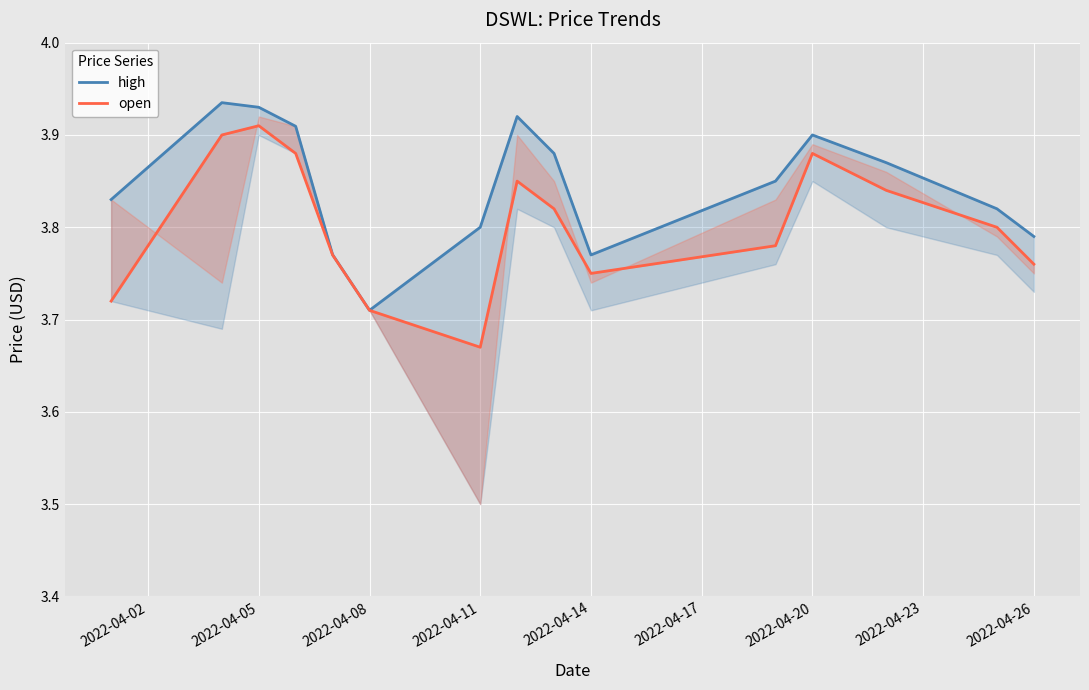

What is the value of the open point at the 3rd from the left?

3.9